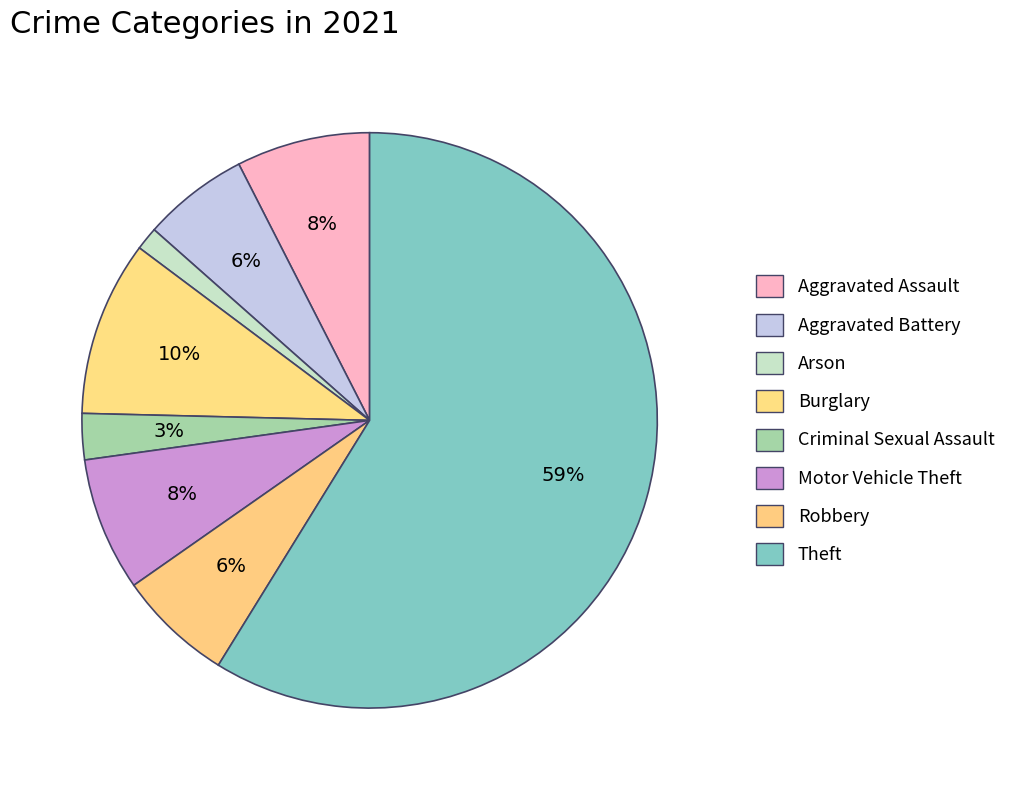

How many slices are in this pie chart?

8